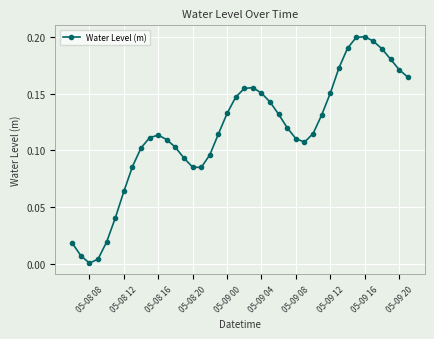

What is the sum of all values?

4.7